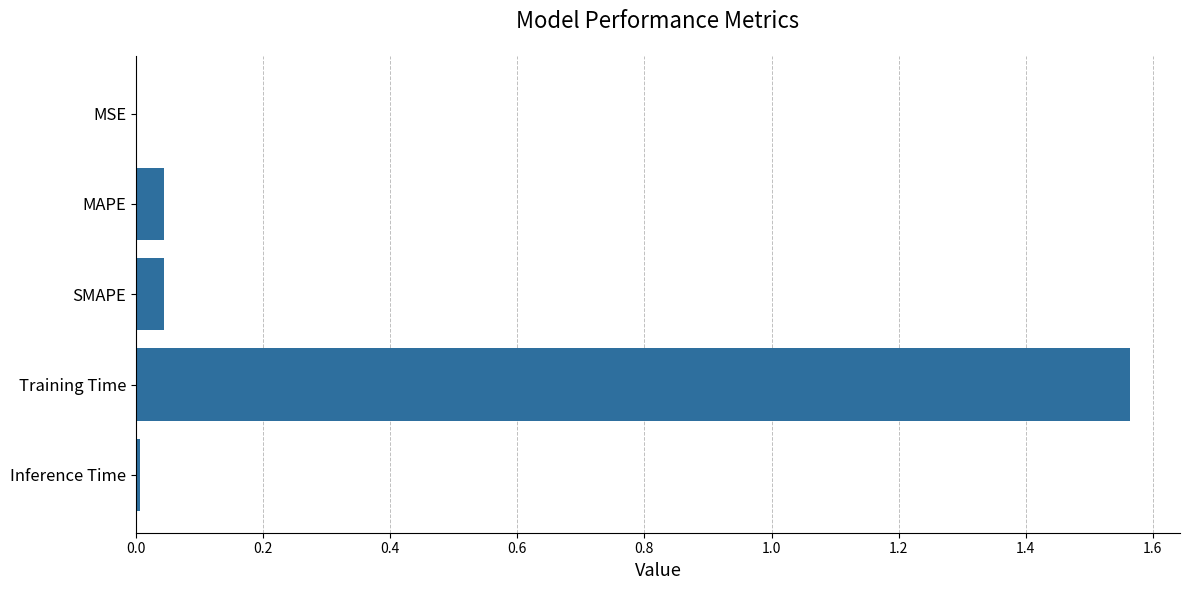

Which has a higher value, MAPE or Training Time?

Training Time